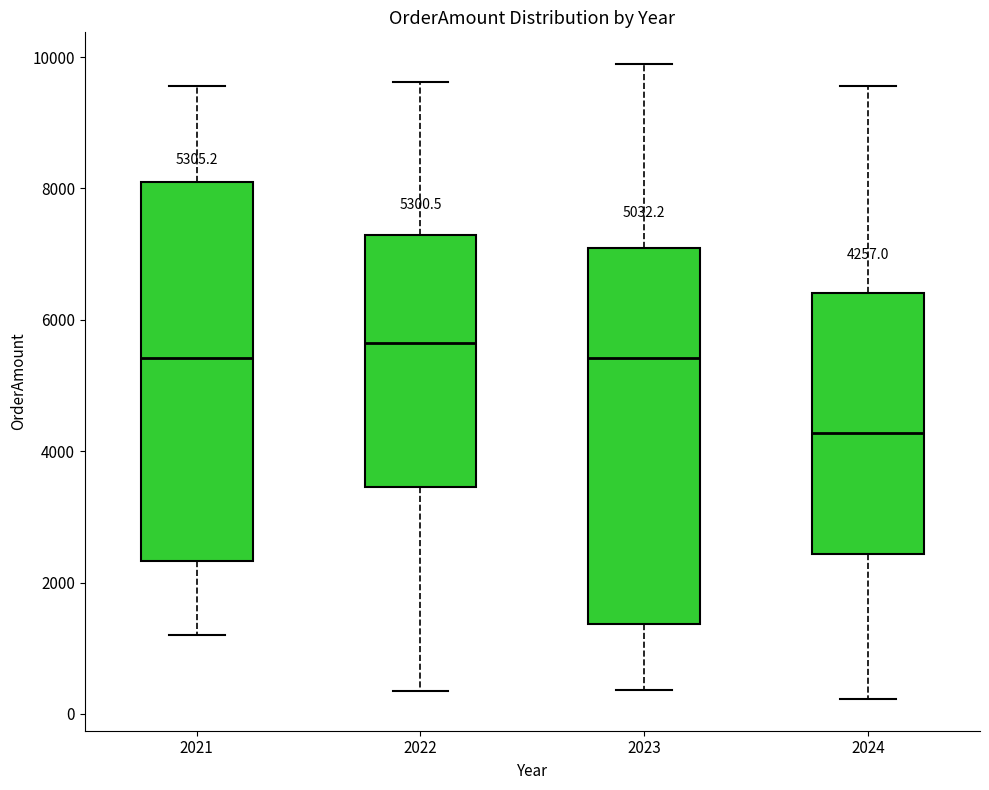

Which box's median line is the highest?

2022